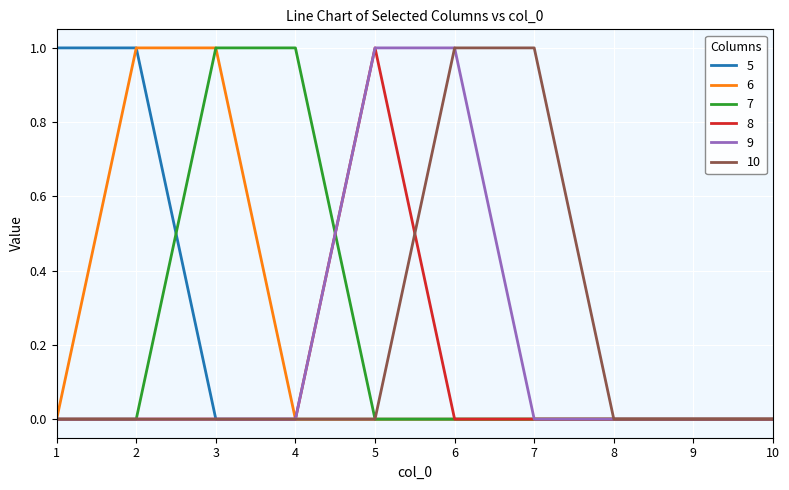

What is the difference between the maximum and minimum values in the 5 series?

1